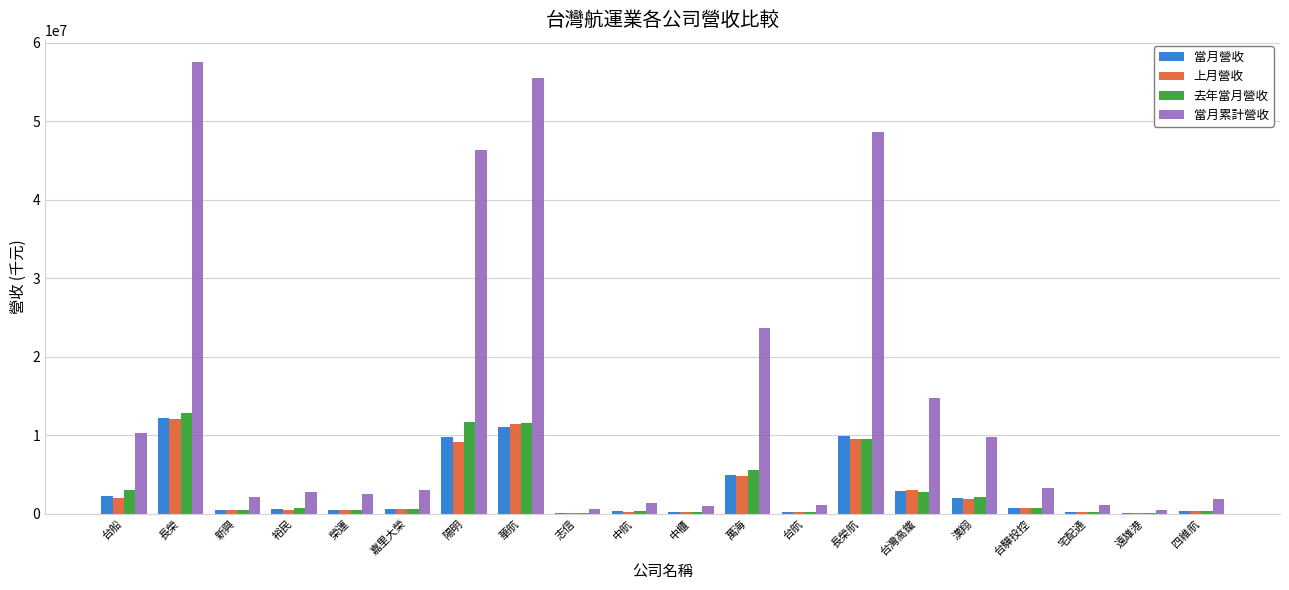

At which category does the chart reach its peak across all series?

長榮